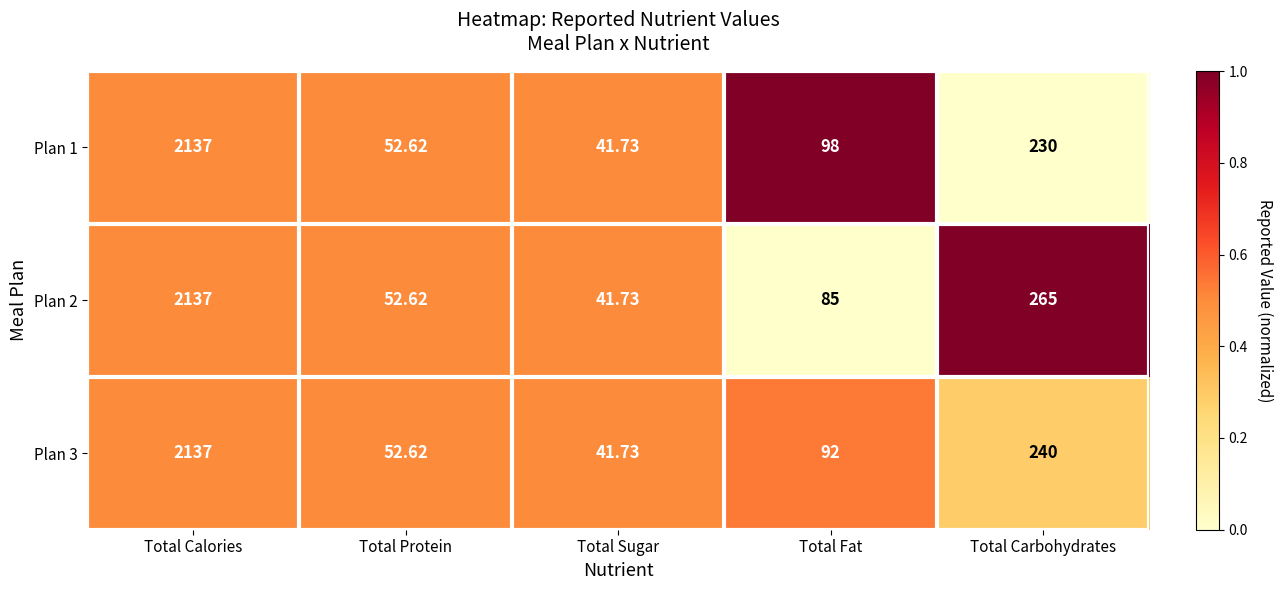

Which series has the largest total across all categories?

Plan 2